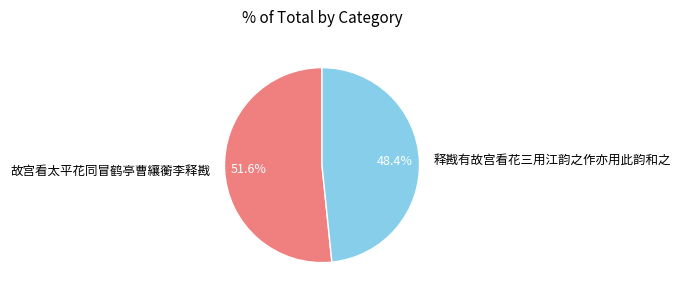

What is the largest slice in the pie chart?

故宫看太平花同冒鹤亭曹纕蘅李释戡